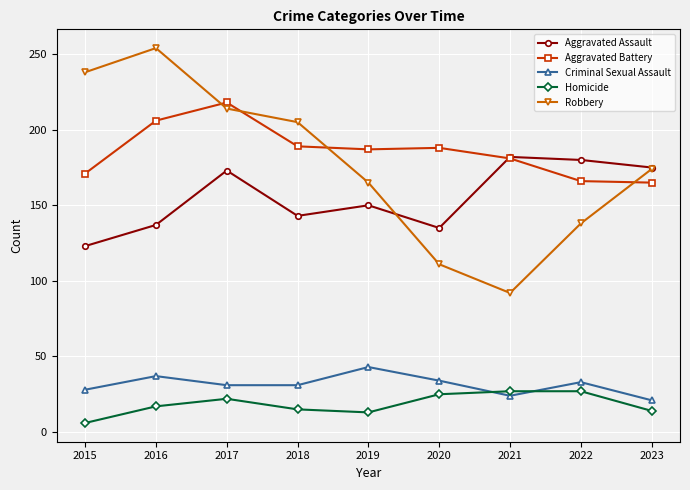

Is it true that Homicide equals 27 at 2021?

True